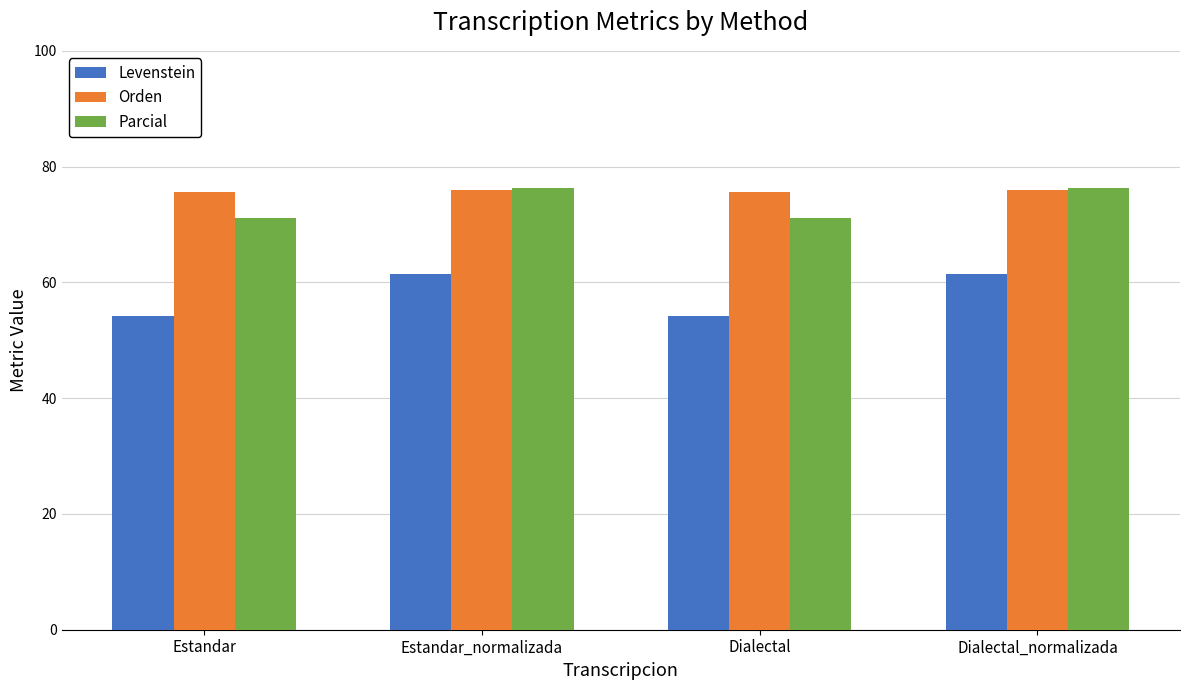

What is the spread (max minus min) of values at Estandar?

21.4